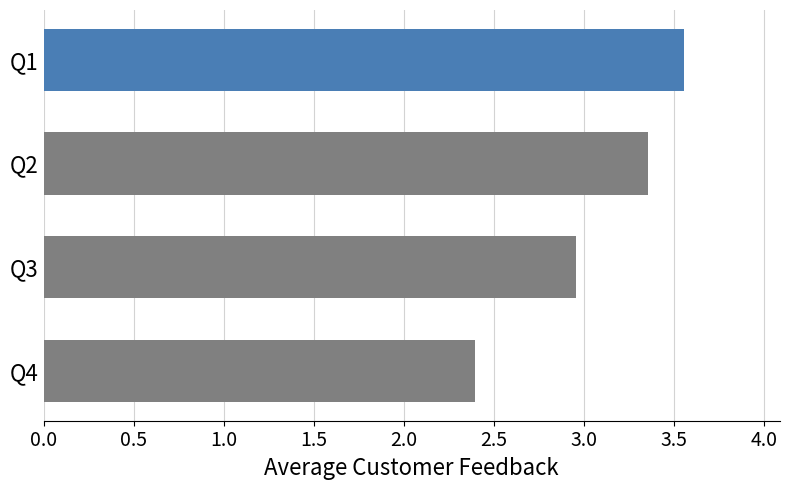

What is the ratio of the value at Q2 to the value at Q4?

1.4